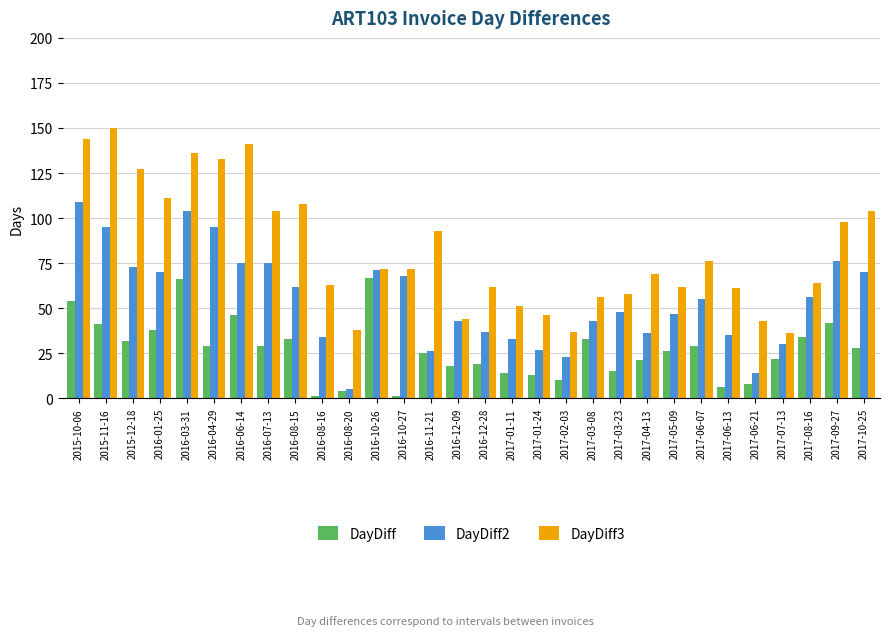

The value of DayDiff2 at 2017-09-27 is 76. True or false?

True